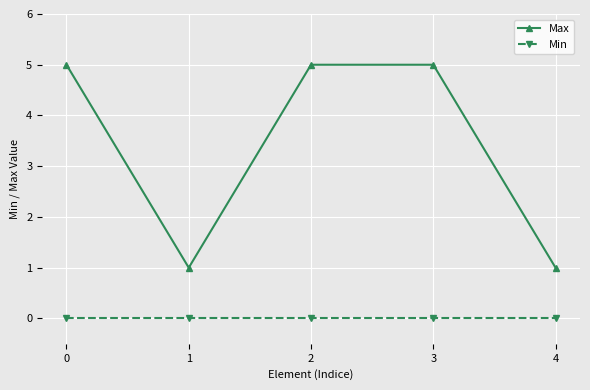

What are all the series names shown in the legend?

Max, Min